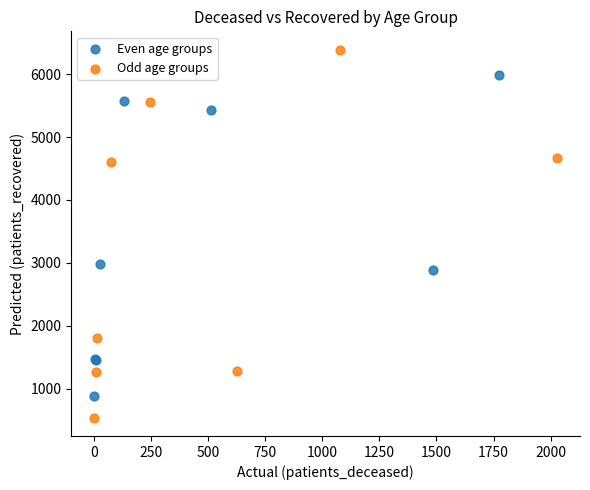

Which series contains the lowest Y value?

Odd age groups